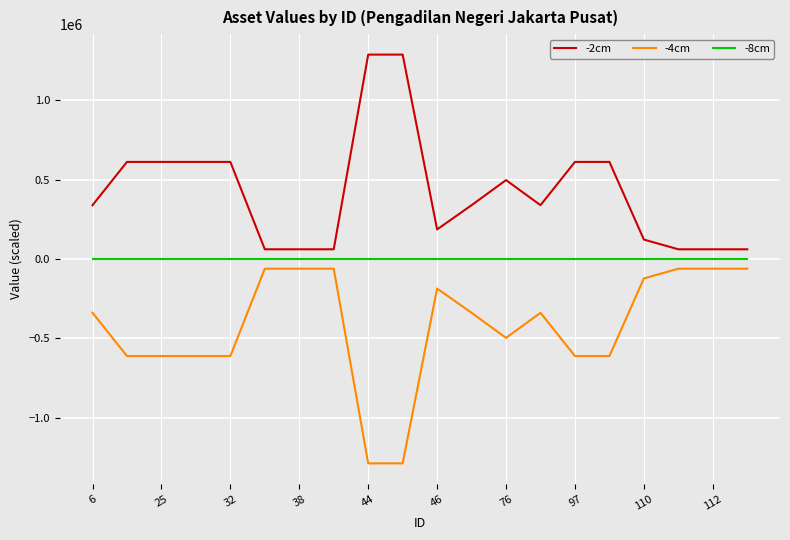

True or false: -8cm and -4cm intersect in this chart.

False